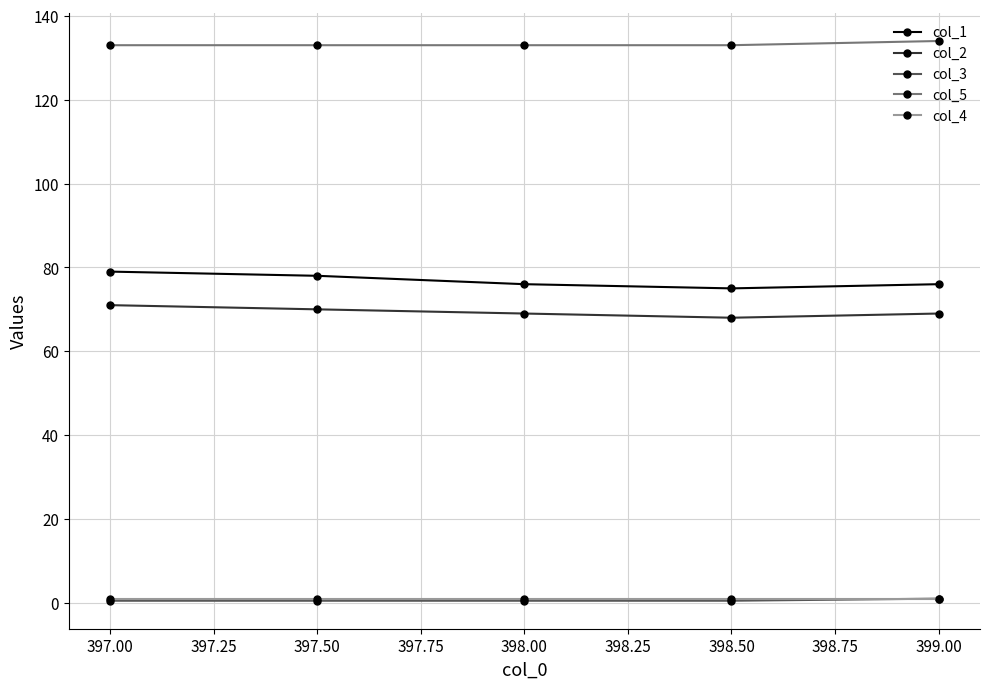

What position from the right is 397.50?

4